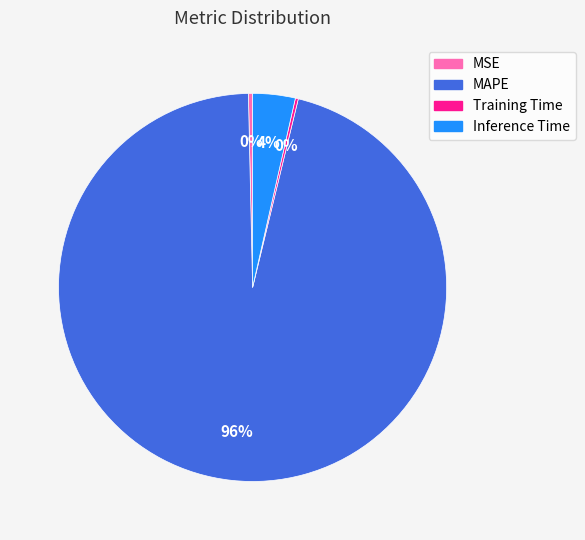

Which slice represents more than half of the pie?

MAPE